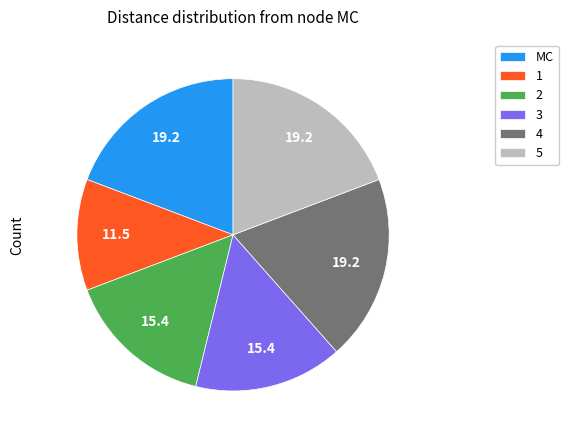

Do 2 and 4 together represent more than half of the pie?

No